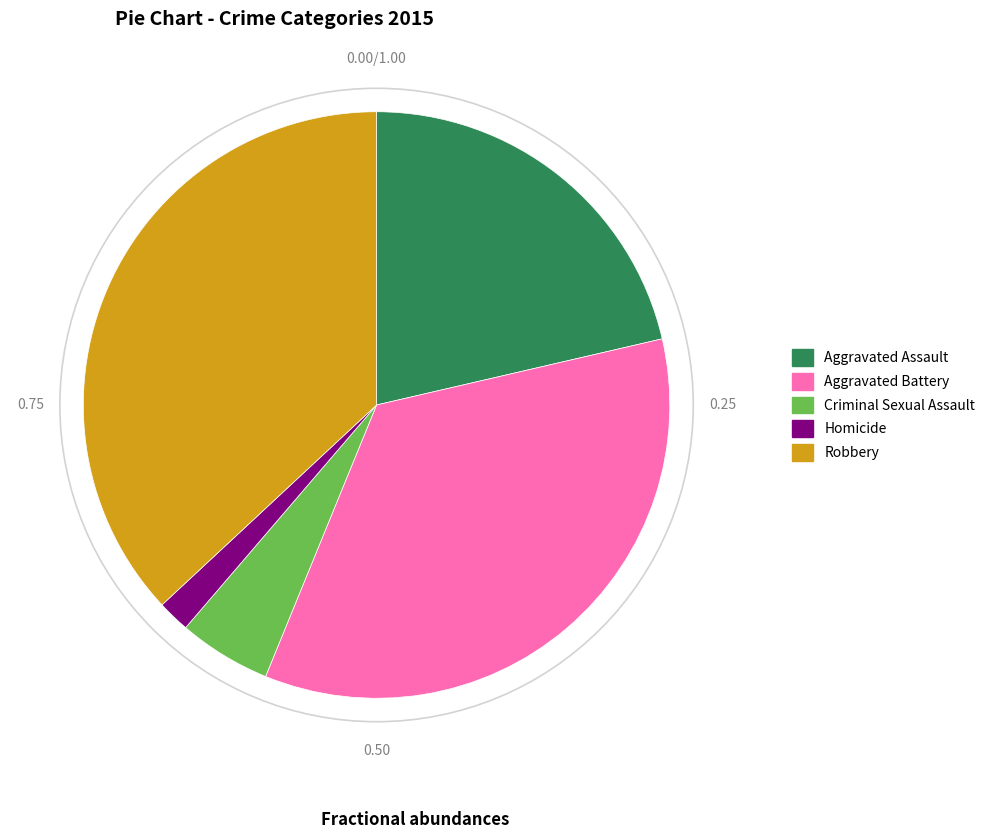

Combined, do Criminal Sexual Assault and Robbery account for over 50%?

No